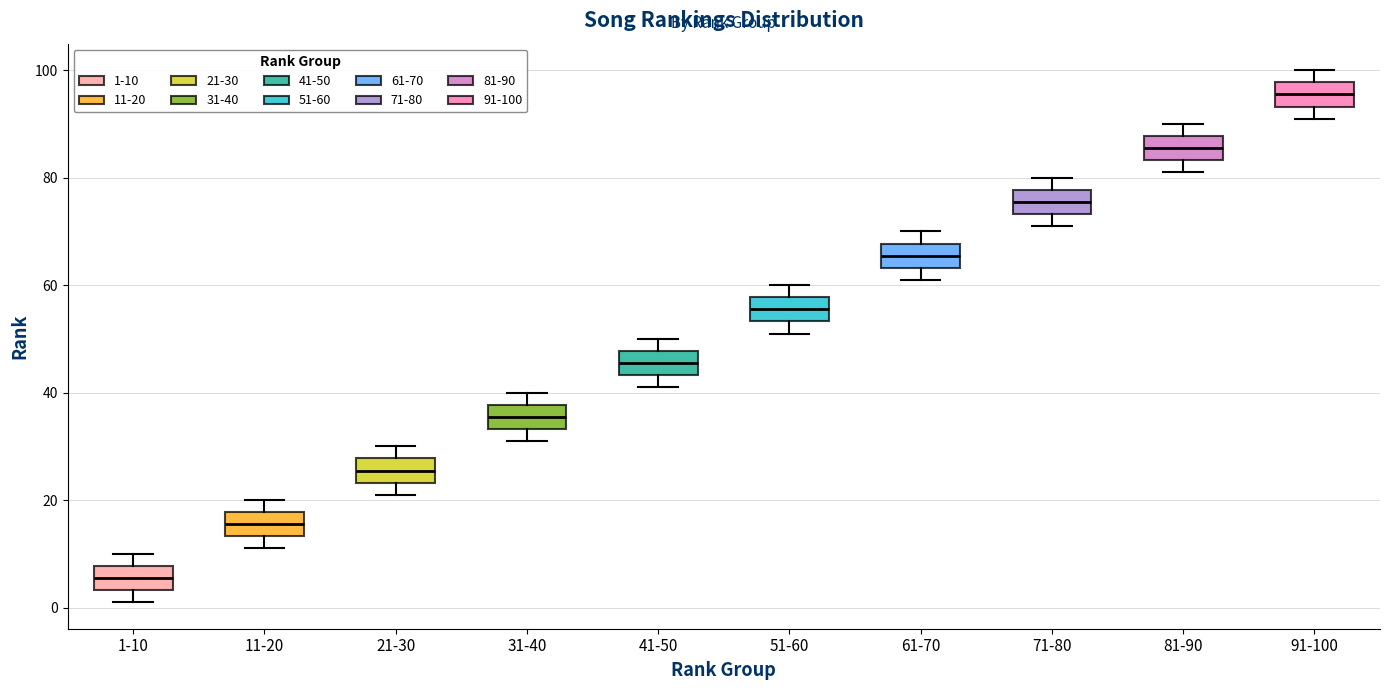

Which box has the highest median line?

91-100